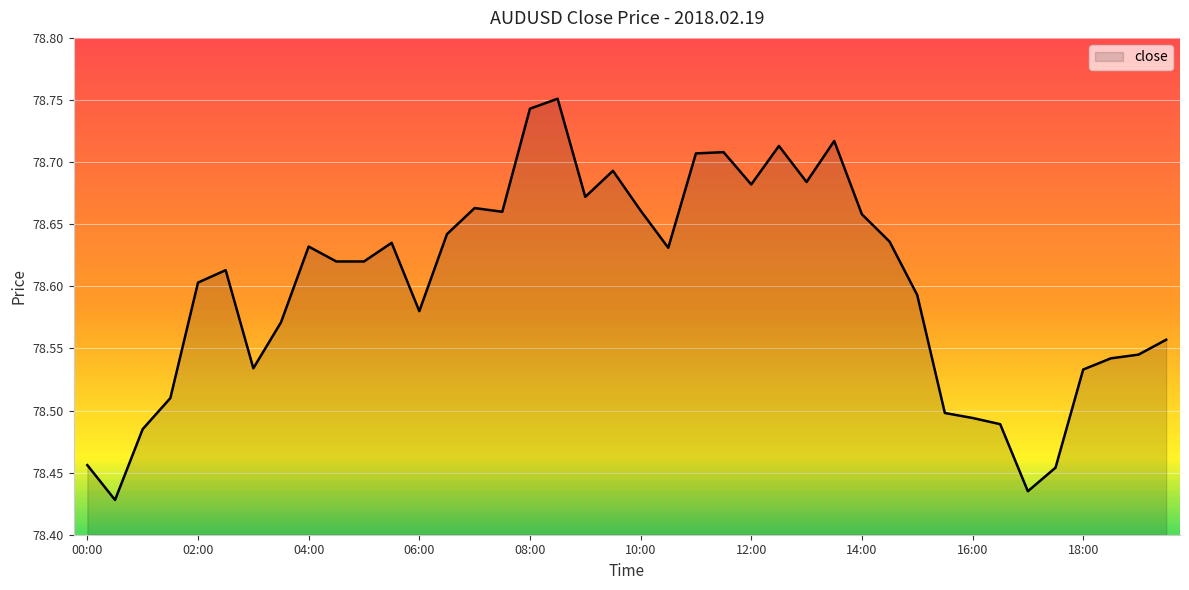

Reading left to right, what are all the values shown in this chart?

78.5	78.4	78.5	78.5	78.6	78.6	78.5	78.6	78.6	78.6	78.6	78.6	78.6	78.6	78.7	78.7	78.7	78.8	78.7	78.7	78.7	78.6	78.7	78.7	78.7	78.7	78.7	78.7	78.7	78.6	78.6	78.5	78.5	78.5	78.4	78.5	78.5	78.5	78.5	78.6